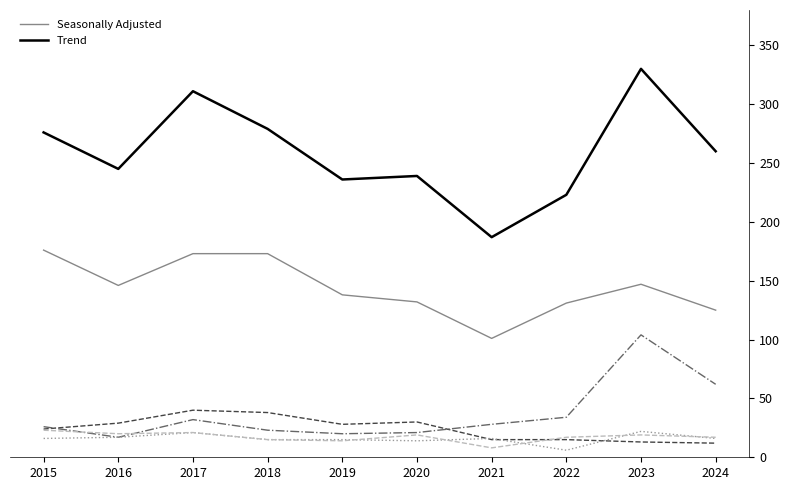

Which category has the highest value across all series?

2023